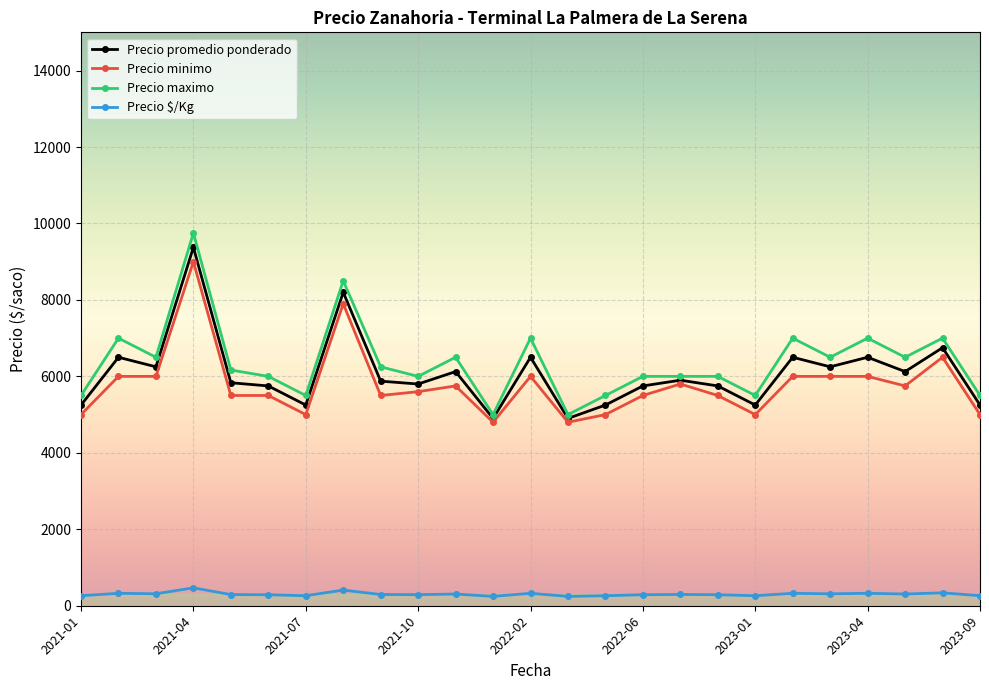

Which series has the largest range (max minus min)?

Precio maximo